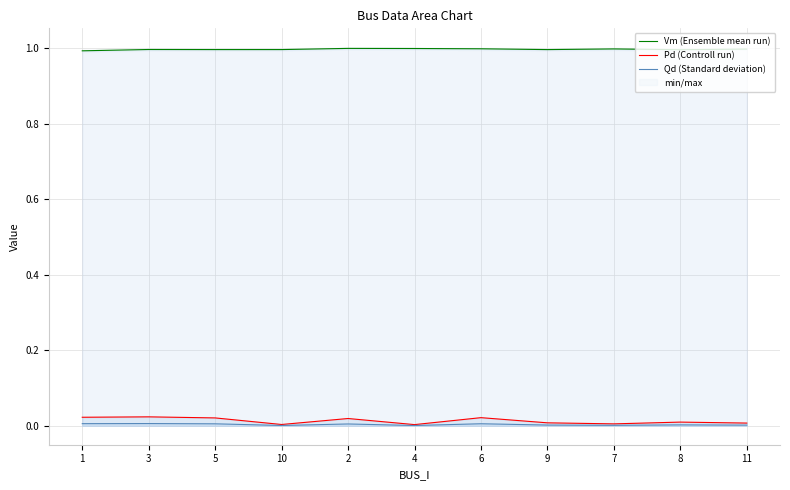

The Vm (Ensemble mean run) series shows 1.5 at 1. True or false?

False